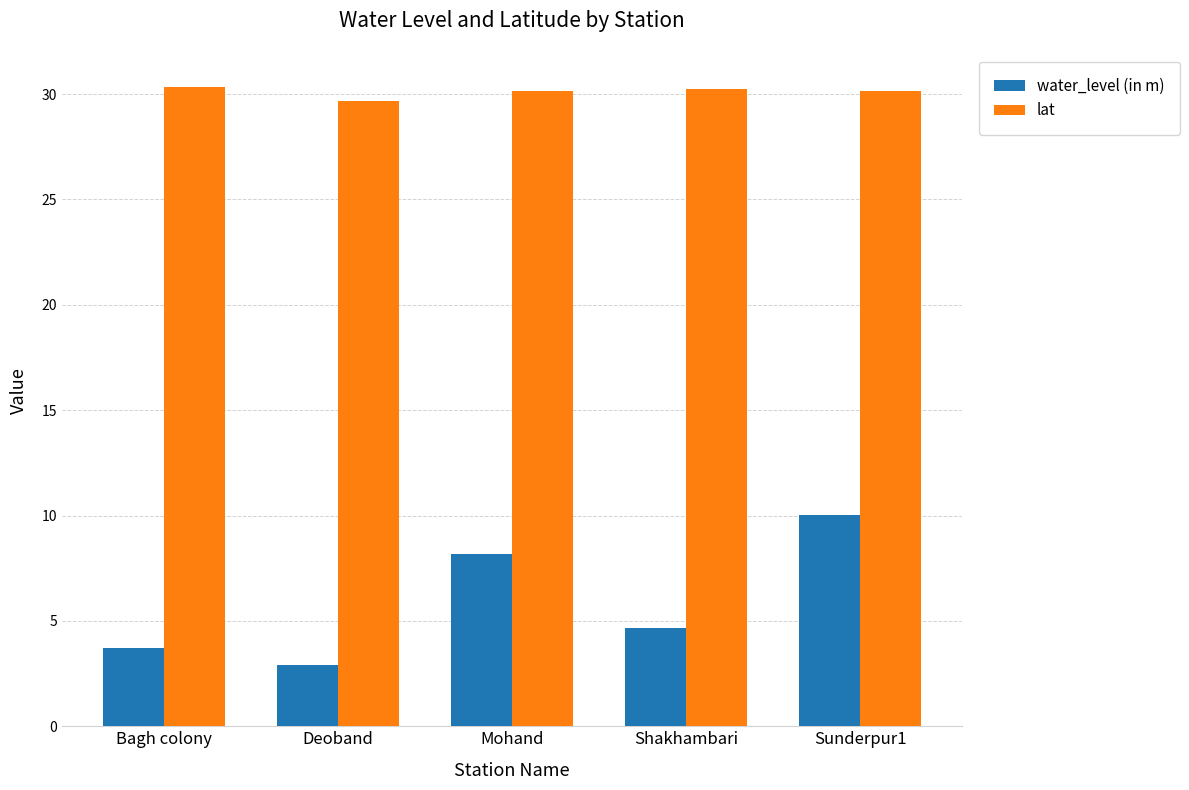

What is the difference between the second highest and second lowest values in the water_level (in m) series?

4.5